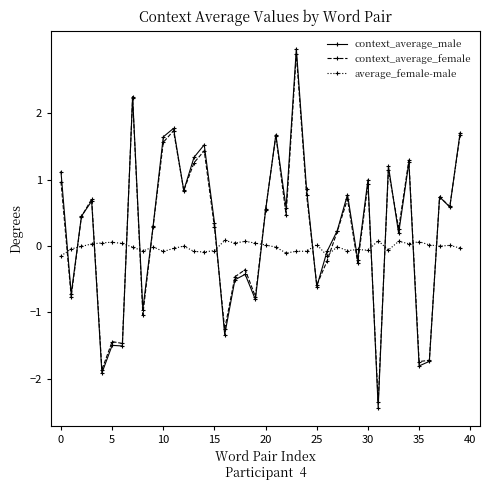

True or false: average_female-male has more than 2 interior local peaks.

True